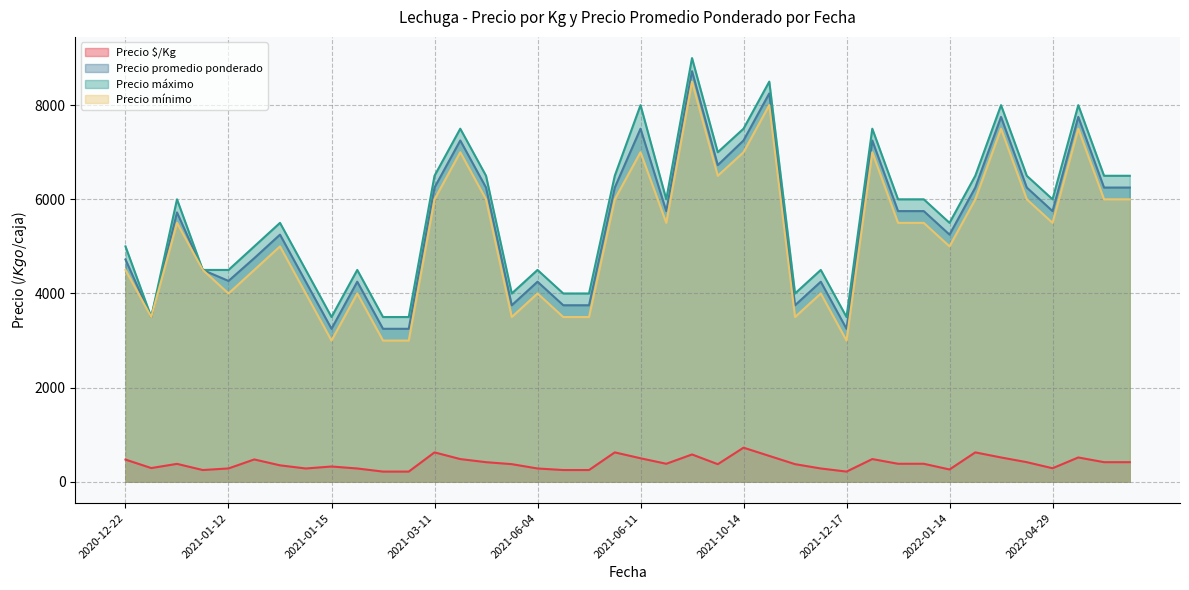

The value of Precio mínimo at 2022-04-29 is 5500. True or false?

True